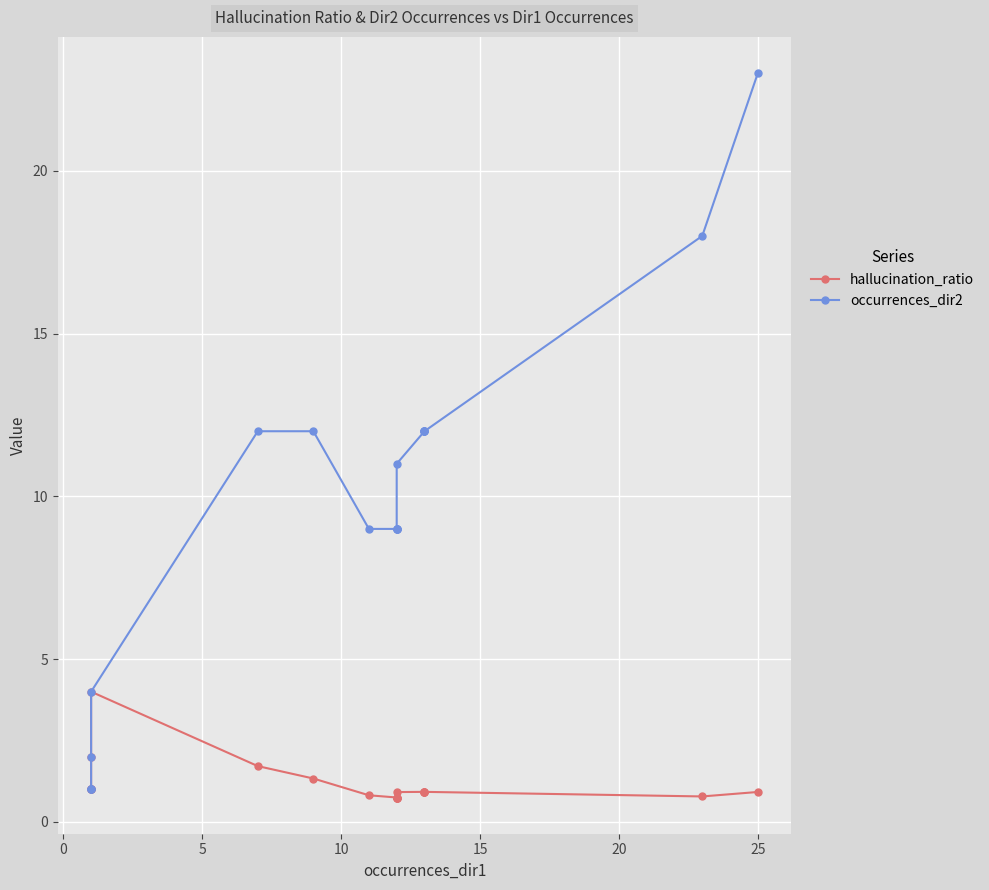

How many lines are shown in the chart?

2